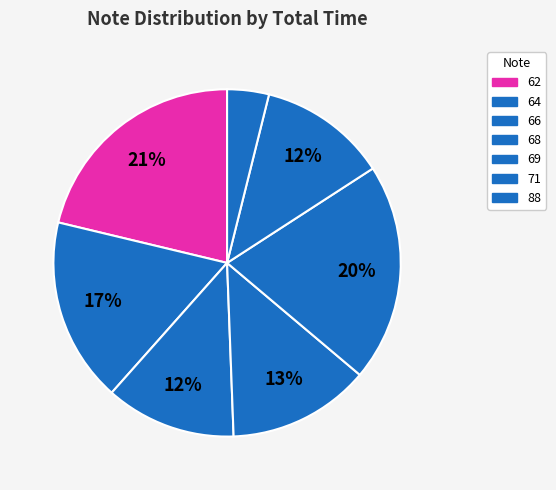

Count the number of slices in the pie.

7